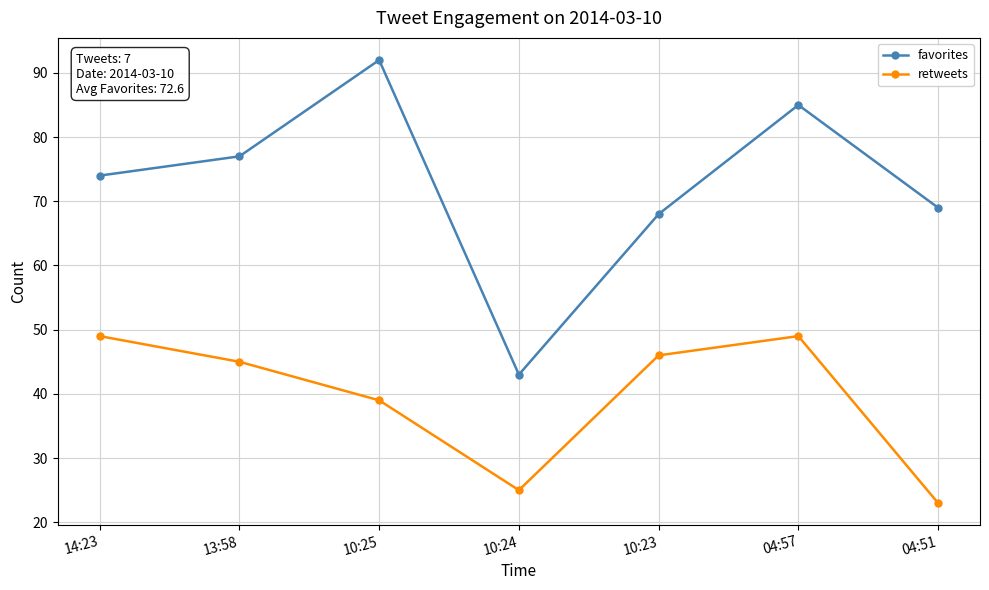

Which series changed the most between 14:23 and 04:51?

retweets